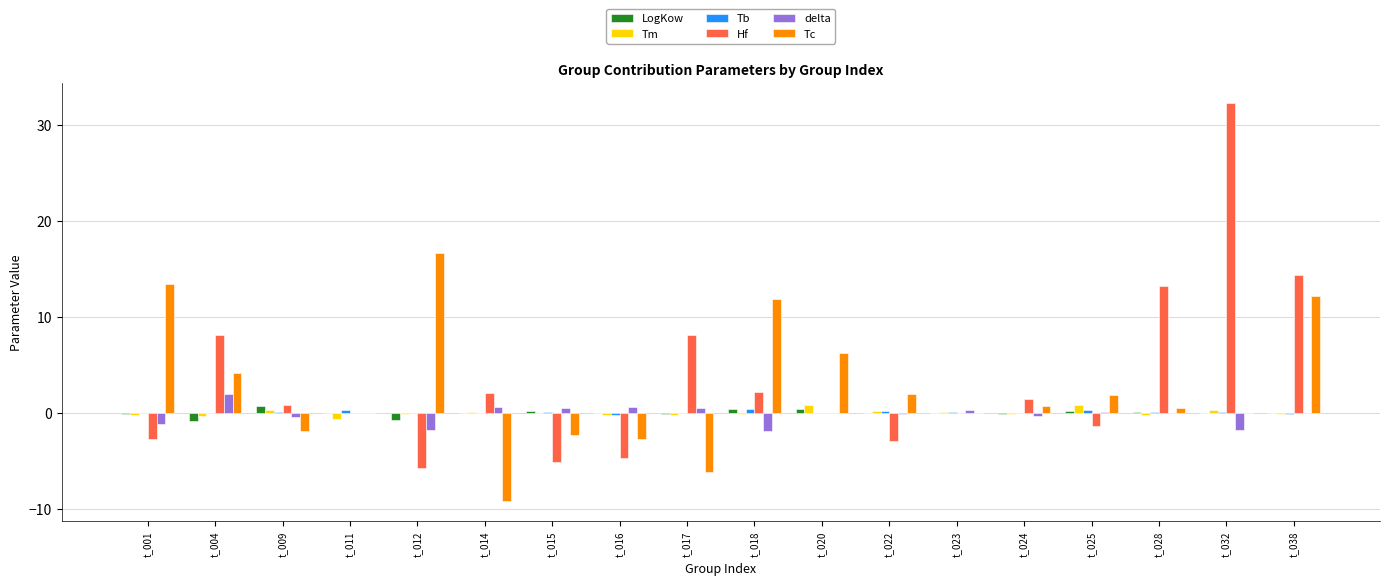

What is the maximum value shown in the chart?

32.4